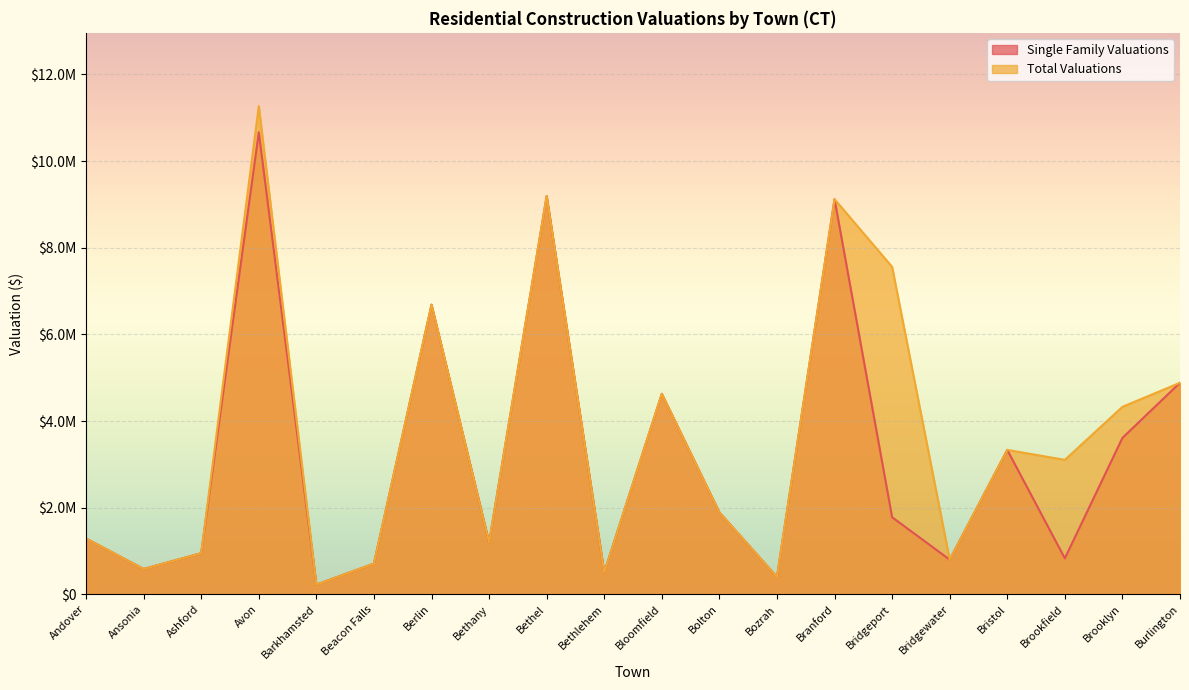

Where is the first local minimum for Total Valuations?

Ansonia